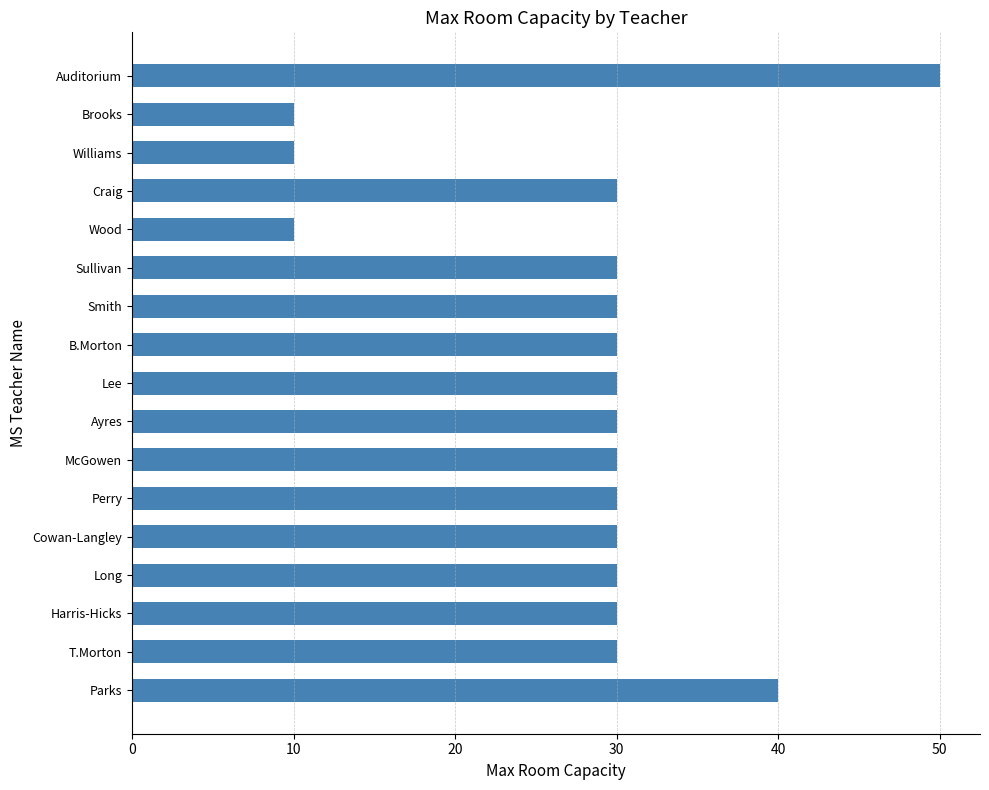

What is the difference between the maximum and minimum values?

40